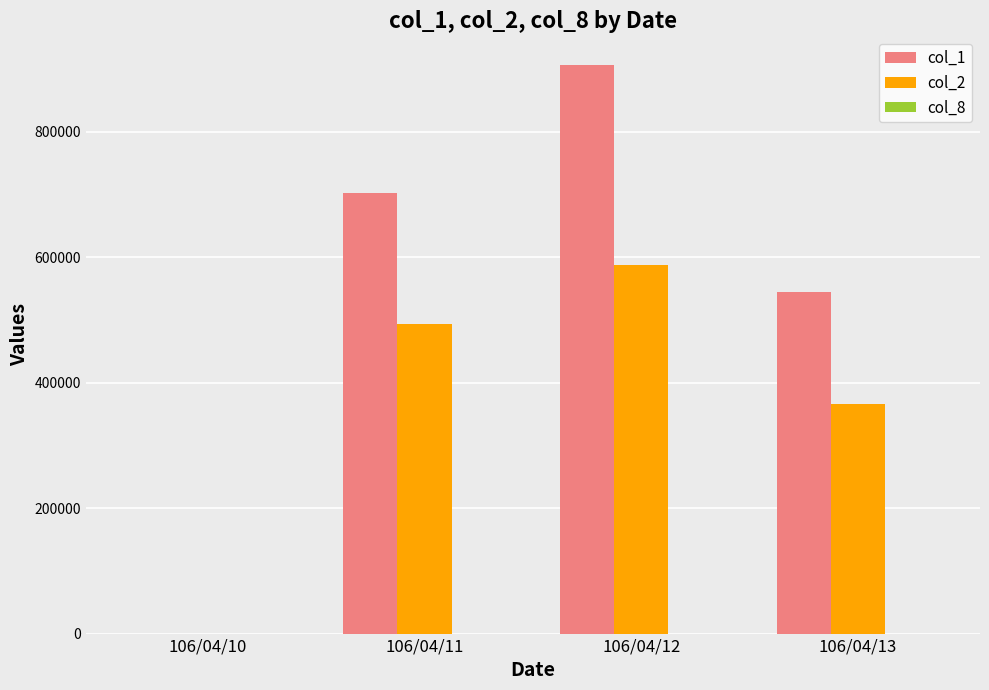

At which category is the sum across all series the highest?

106/04/12